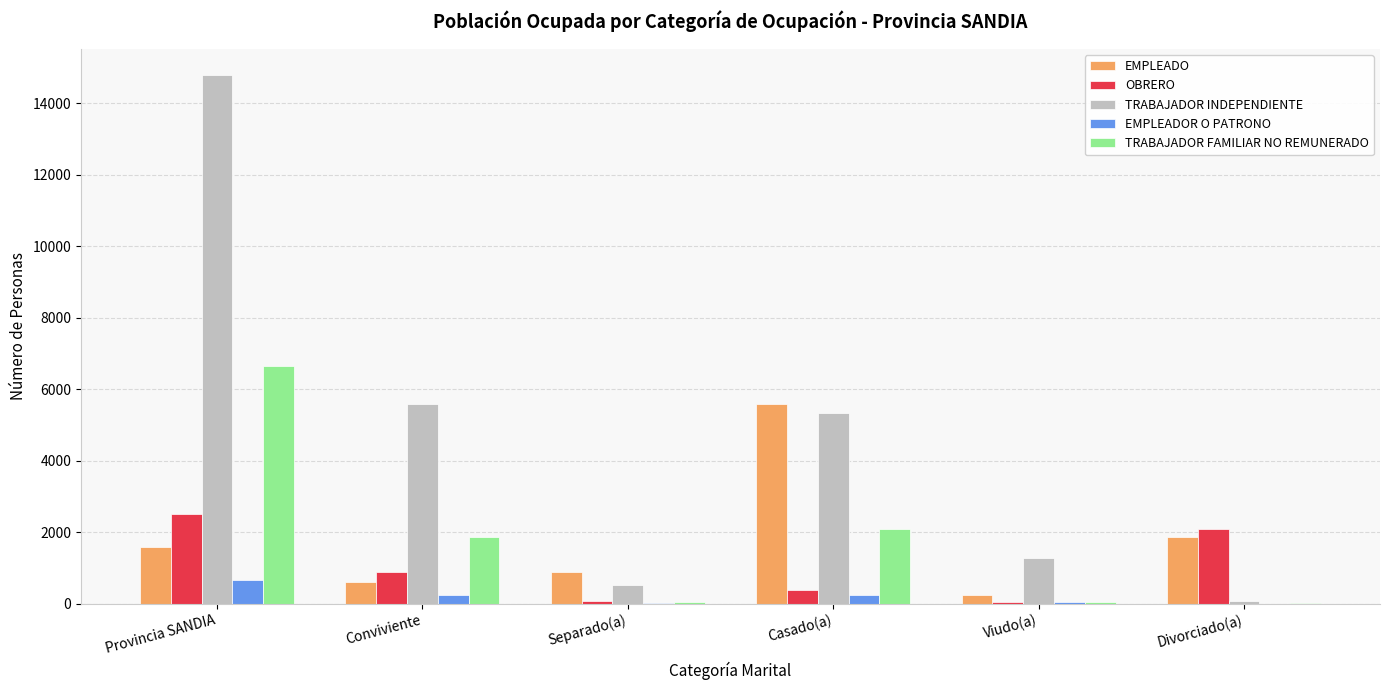

Between Conviviente and Casado(a), which series saw the biggest shift?

EMPLEADO